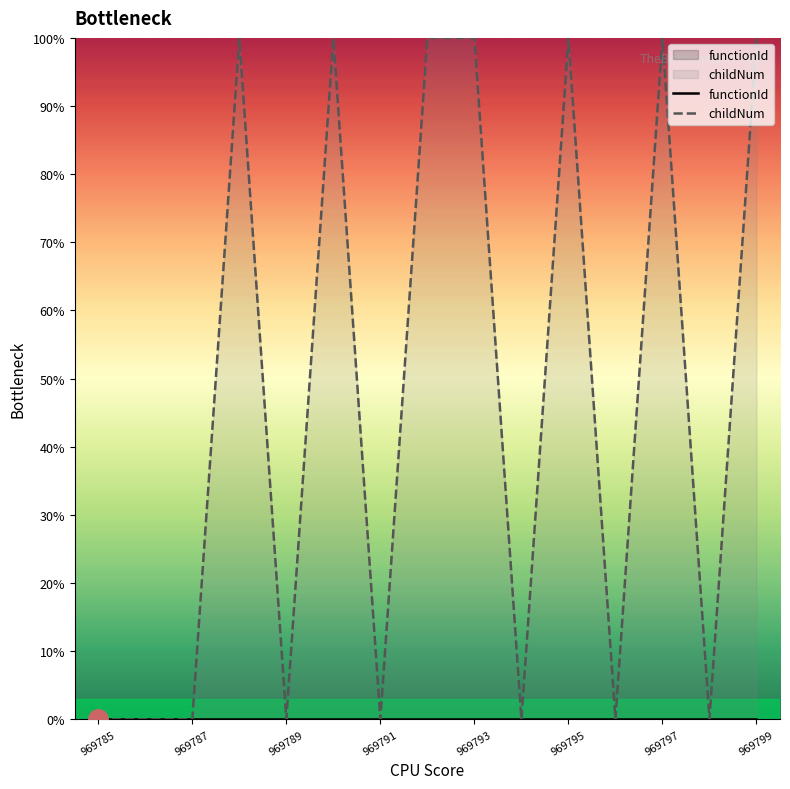

Reading right to left, extract all data points from this chart.

969799=100.0	969798=0.0	969797=100.0	969796=0.0	969795=100.0	969794=0.0	969793=100.0	969792=100.0	969791=0.0	969790=100.0	969789=0.0	969788=100.0	969787=0.0	969786=0.0	969785=0.0